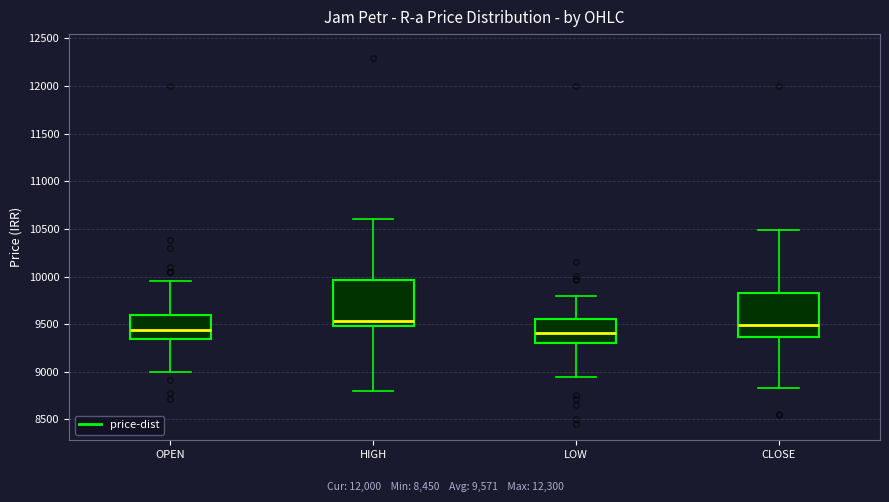

Where is the lower edge of the box for HIGH on the y-axis? The values are not printed on the chart, so give them approximately, as read against the axis.

9500